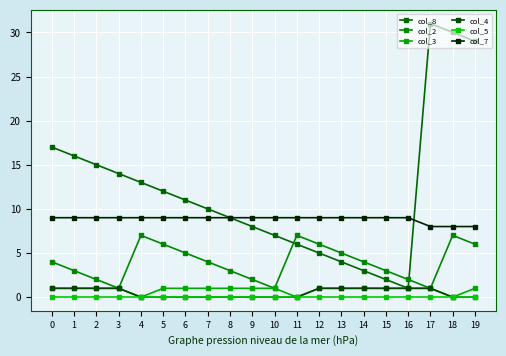

Reading left to right, transcribe all the data shown in this chart.

col_8: 17	16	15	14	13	12	11	10	9	8	7	6	5	4	3	2	1	31	30	29
col_2: 4	3	2	1	7	6	5	4	3	2	1	7	6	5	4	3	2	1	7	6
col_3: 1	1	1	1	0	1	1	1	1	1	1	0	1	1	1	1	1	1	0	1
col_4: 1	1	1	1	0	0	0	0	0	0	0	0	1	1	1	1	1	1	0	0
col_5: 0	0	0	0	0	0	0	0	0	0	0	0	0	0	0	0	0	0	0	0
col_7: 9	9	9	9	9	9	9	9	9	9	9	9	9	9	9	9	9	8	8	8